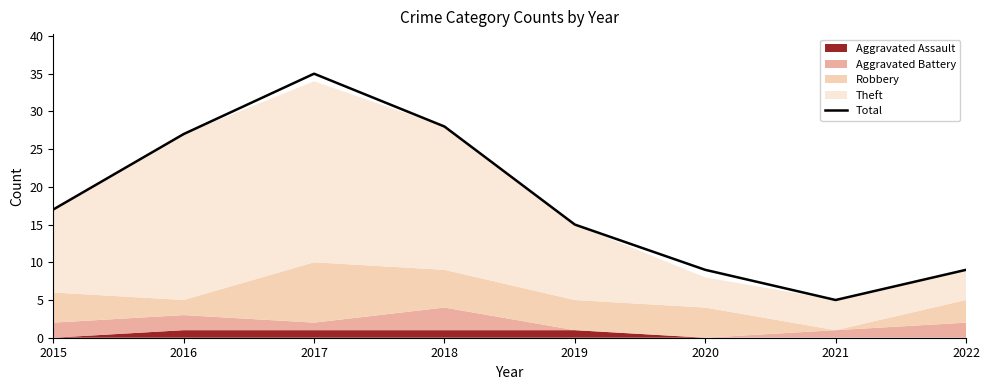

Rank the categories by value from lowest to highest.

2021, 2020, 2022, 2019, 2015, 2016, 2018, 2017